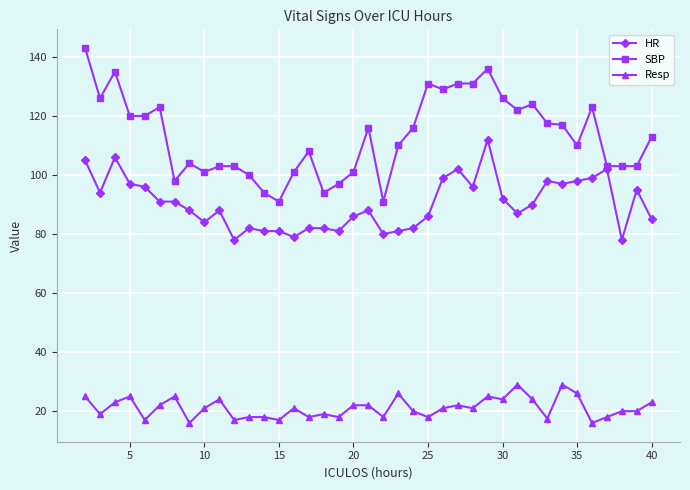

Is this an area chart (filled region under the line)?

No